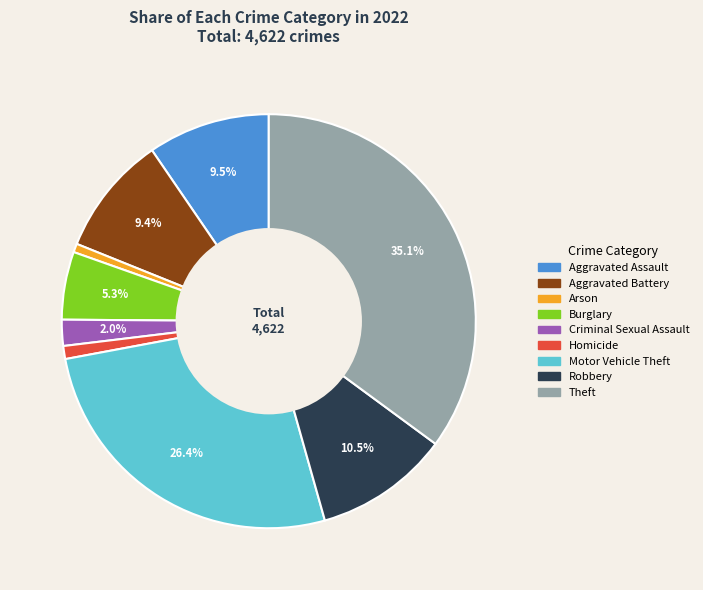

Does Theft account for over 50% of the chart?

No